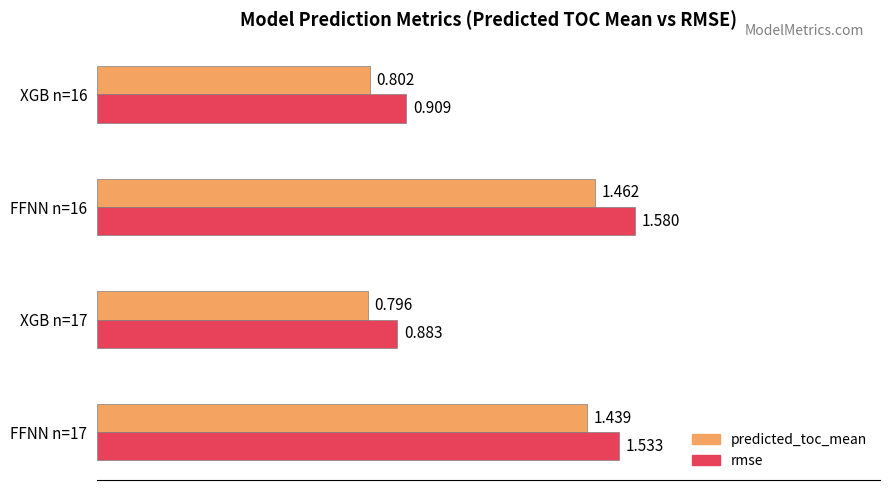

Rank the series by their average value, from lowest to highest.

predicted_toc_mean, rmse